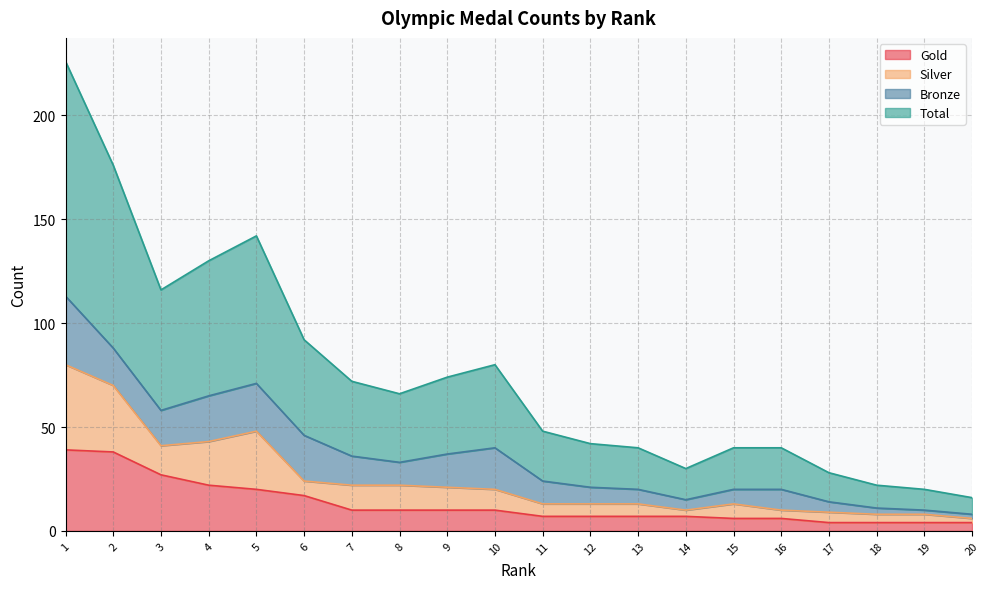

What is the highest value of the Gold series?

39